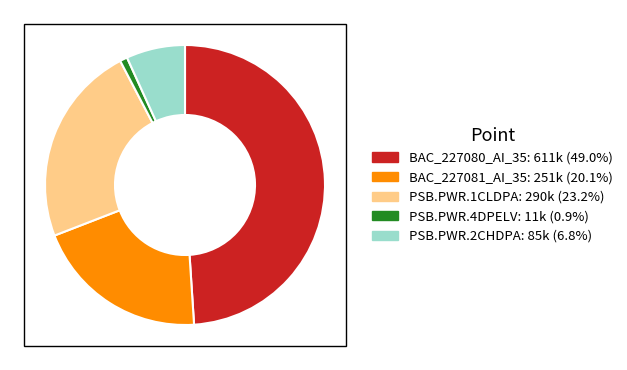

Is the sum of PSB.PWR.4DPELV and BAC_227081_AI_35 greater than half?

No